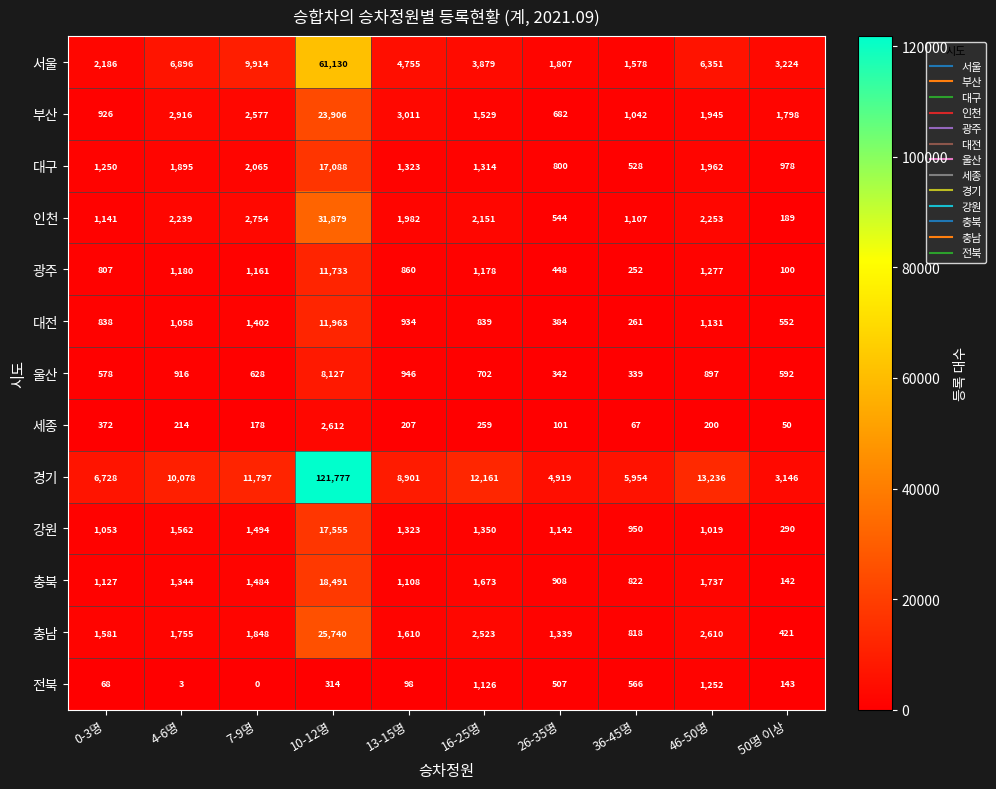

How many data points does each series have?

10